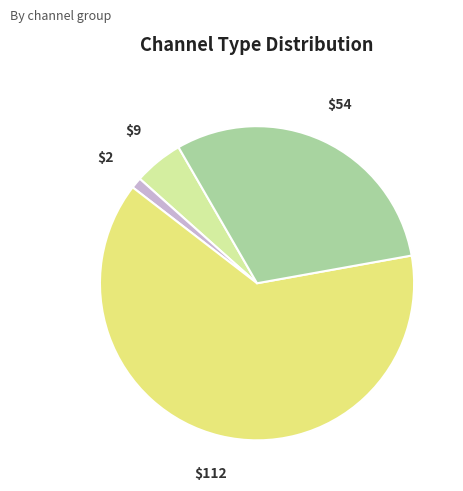

Is there any slice that represents more than half of the pie?

Yes